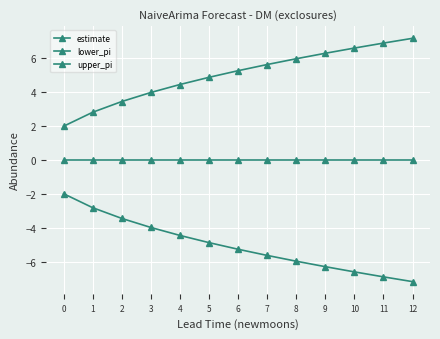

Count the number of categories in the chart.

13